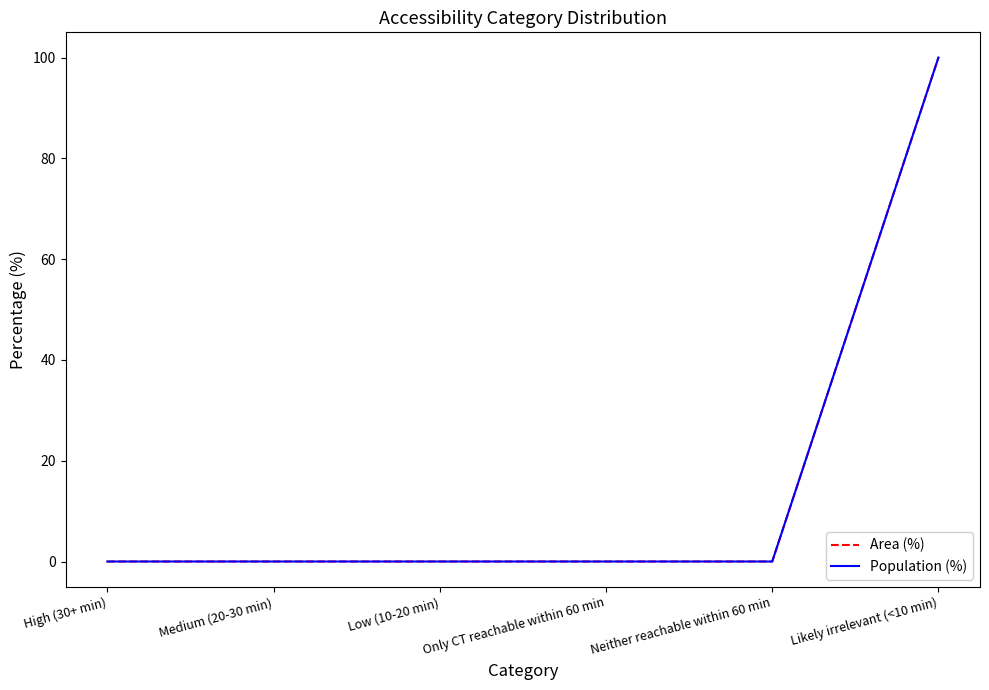

List the series in order of their peak value, highest first.

Area (%), Population (%)